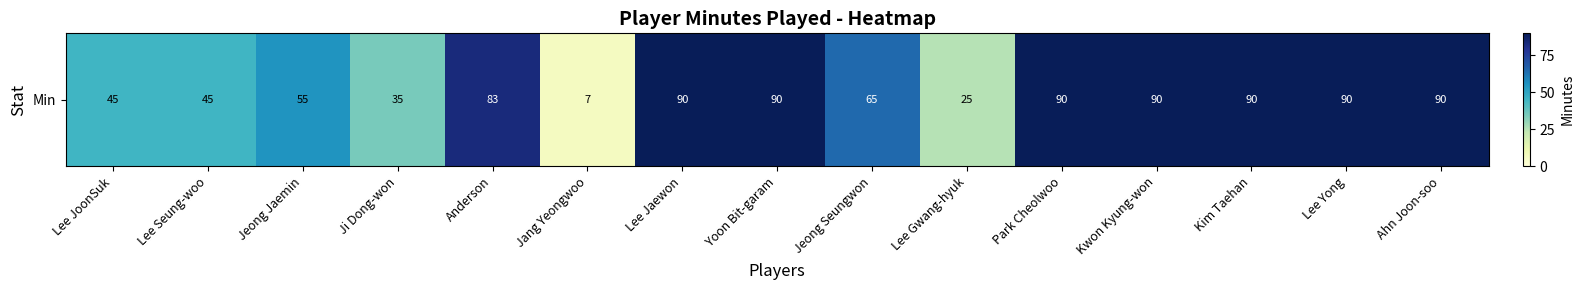

Which category has the lowest value across all series?

Jang Yeongwoo